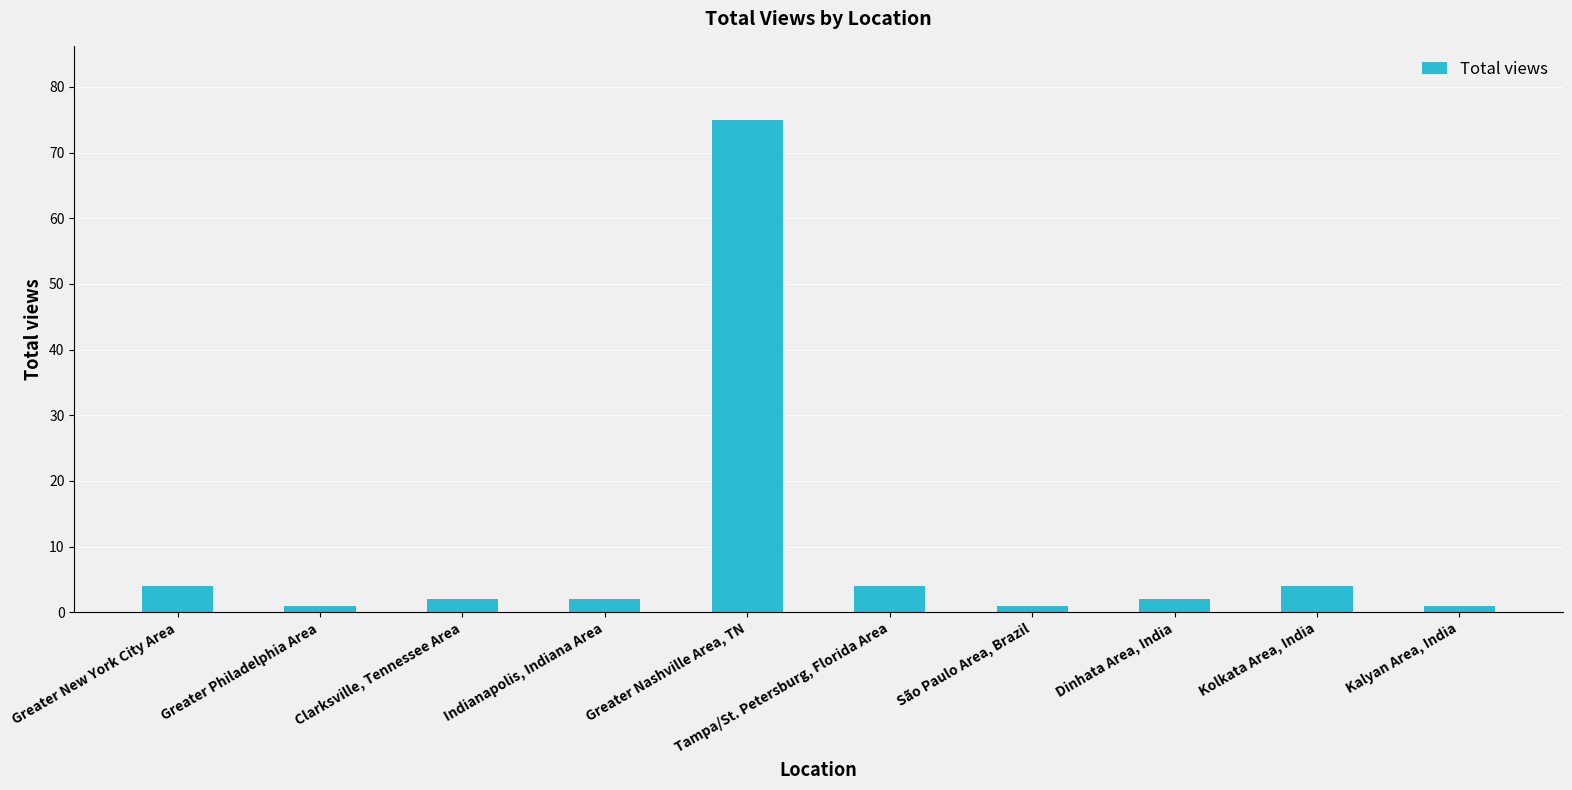

Where does the data first go above 2?

Greater New York City Area